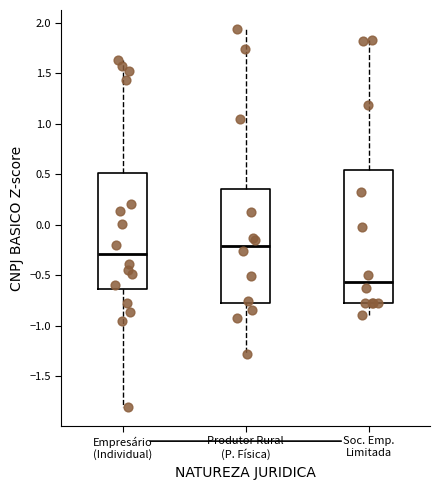

Which box's median line is the highest?

Produtor Rural (P. Física)